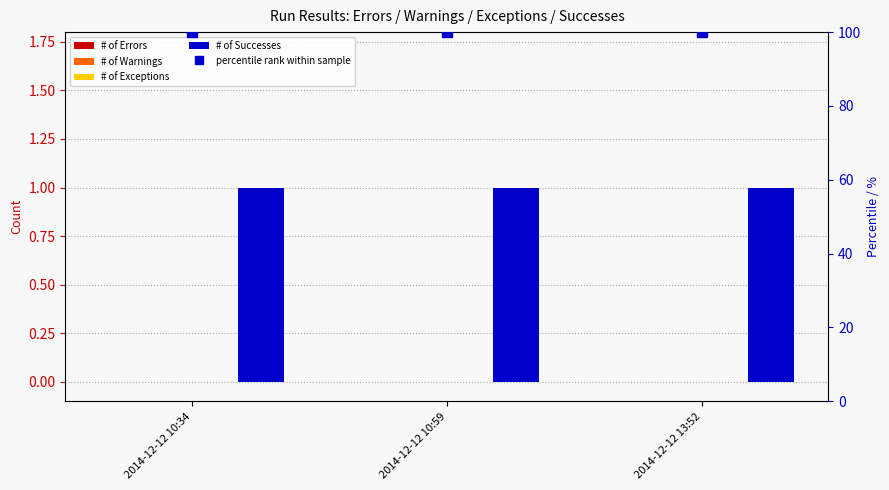

Reading right to left, list all the values displayed in this chart.

# of Errors: 0	0	0
# of Warnings: 0	0	0
# of Exceptions: 0	0	0
# of Successes: 1	1	1
percentile rank within sample: 100	100	100